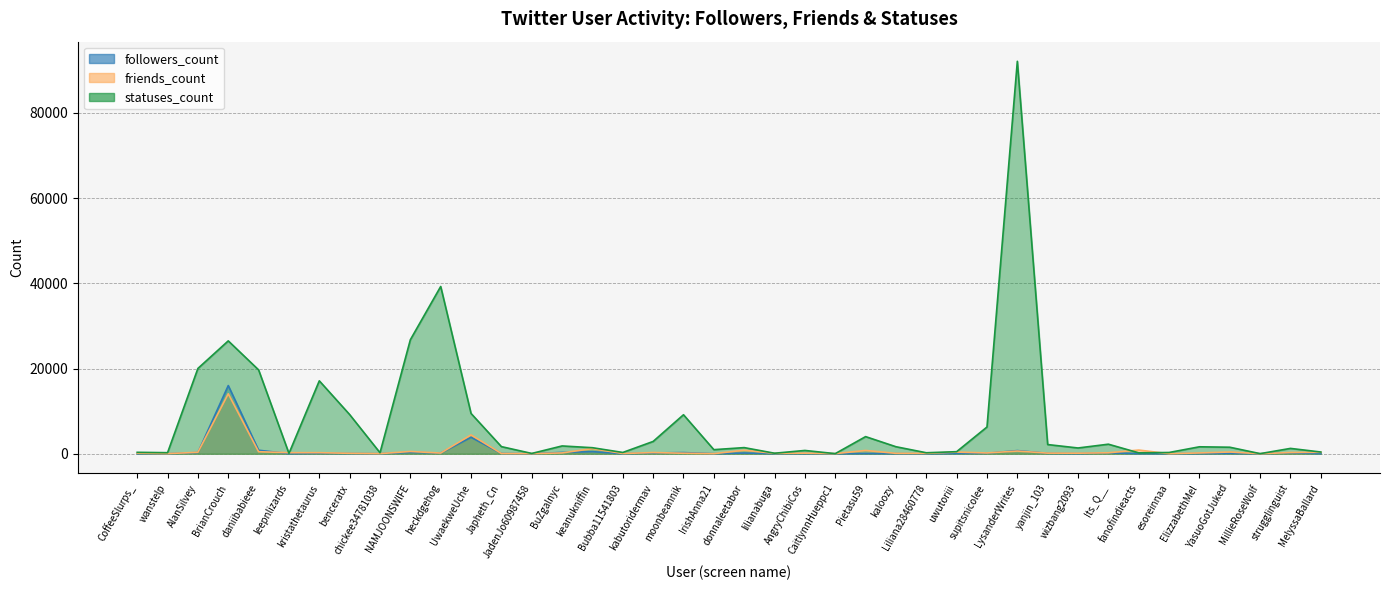

Between fanofindieacts and esoreinnaa, which series saw the biggest shift?

friends_count